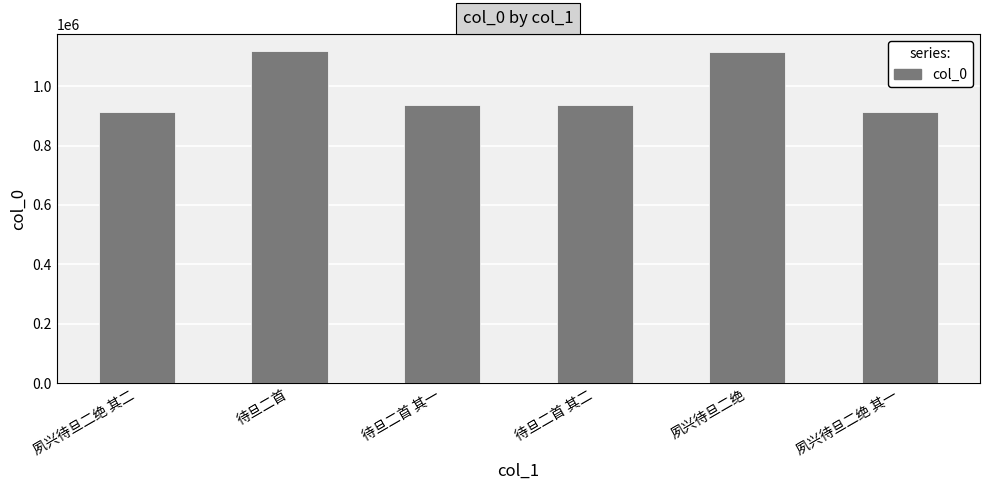

What is the value of the 5th bar from the left?

1115316